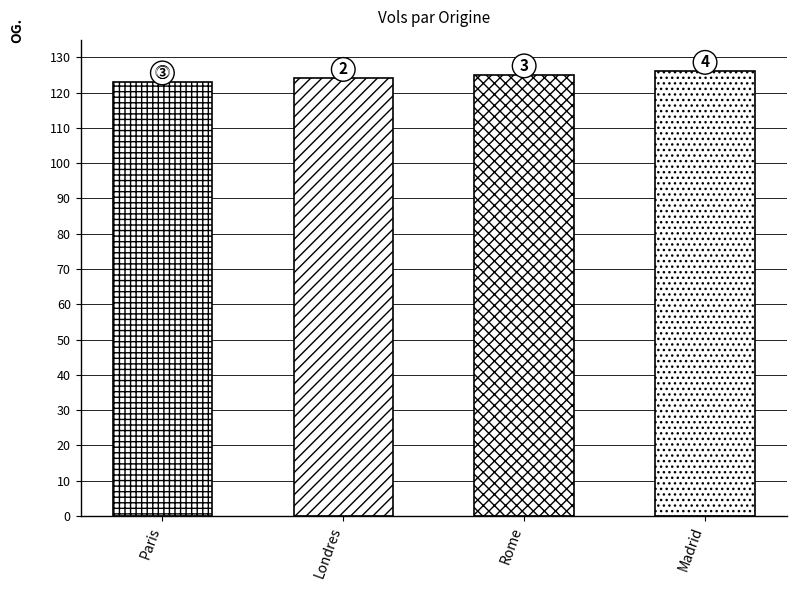

Does the chart contain any negative values?

No